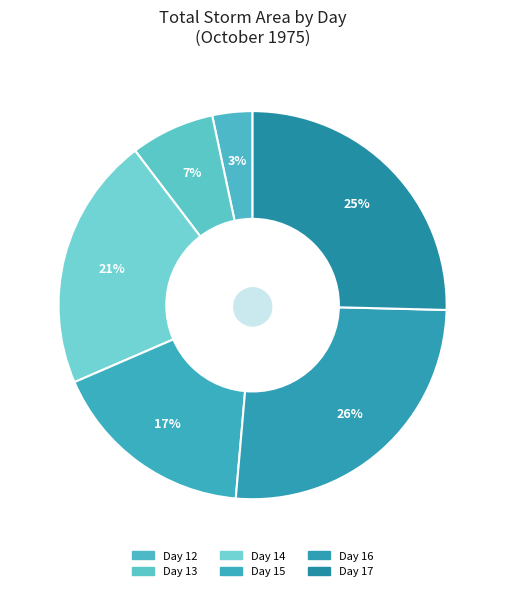

How many segments does this pie chart have?

6